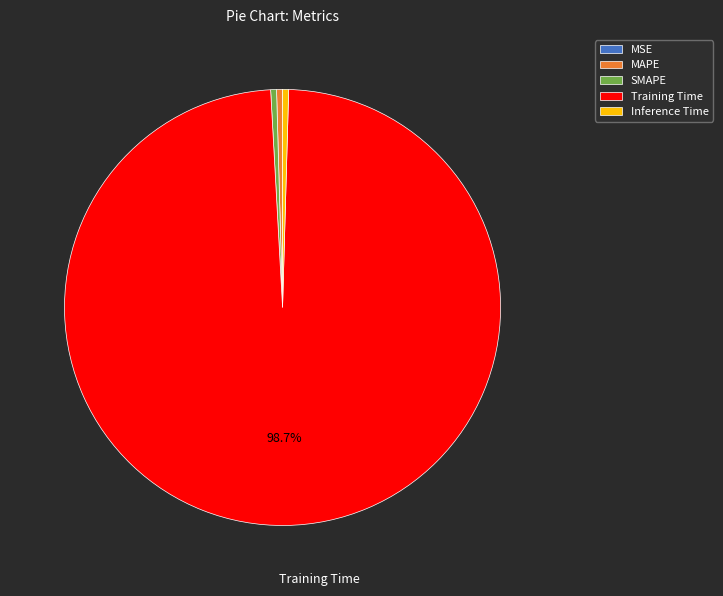

Is MAPE the majority of the pie?

No